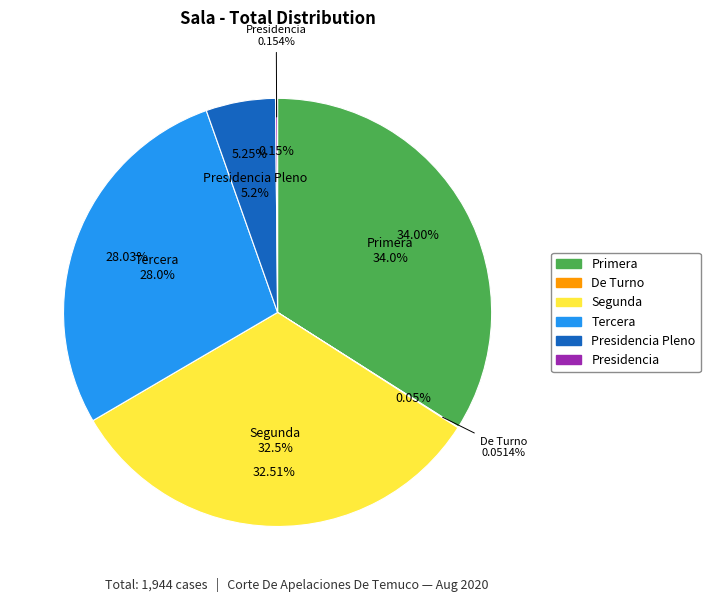

To the nearest percent, what is the difference between the Segunda and Presidencia Pleno slice percentages?

27%